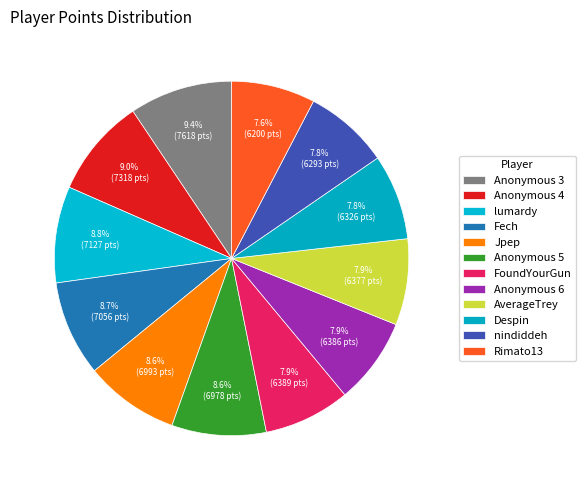

Which category has the smallest portion of the pie?

Rimato13